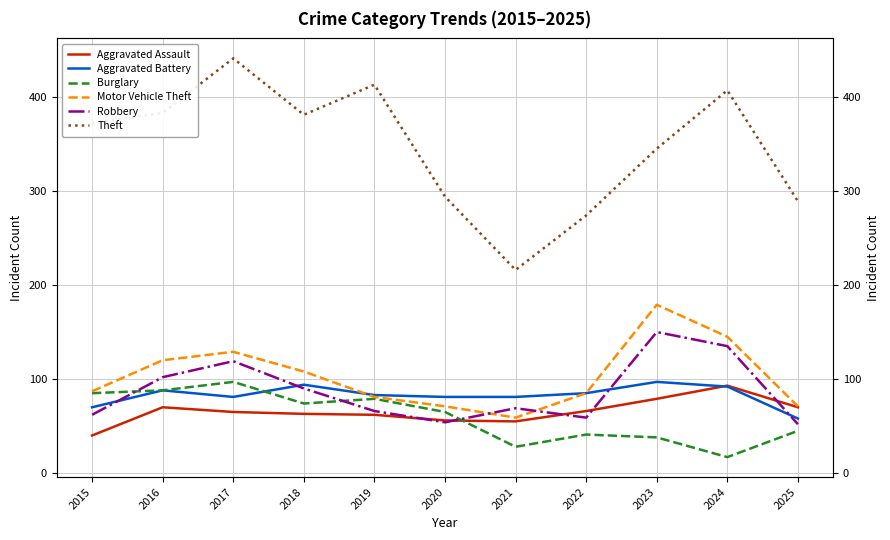

Is the value of Motor Vehicle Theft at 2017 greater than the value of Theft at 2021?

No